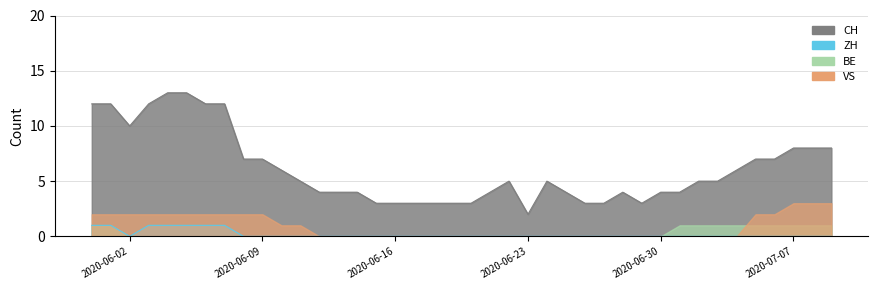

What is the label of the 29th point from the left?

2020-06-28